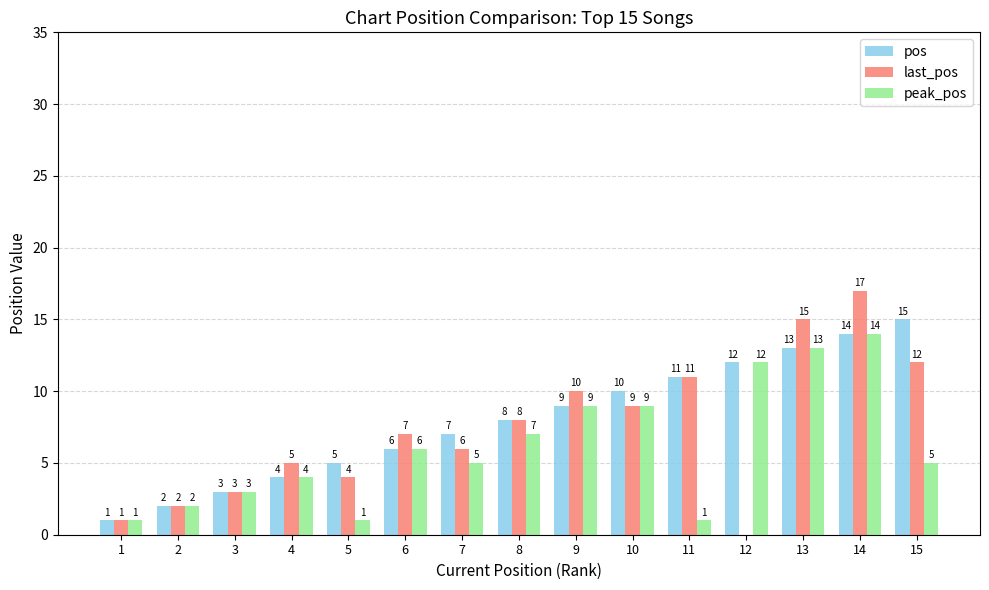

True or false: last_pos has a value of 19 at 15.

False